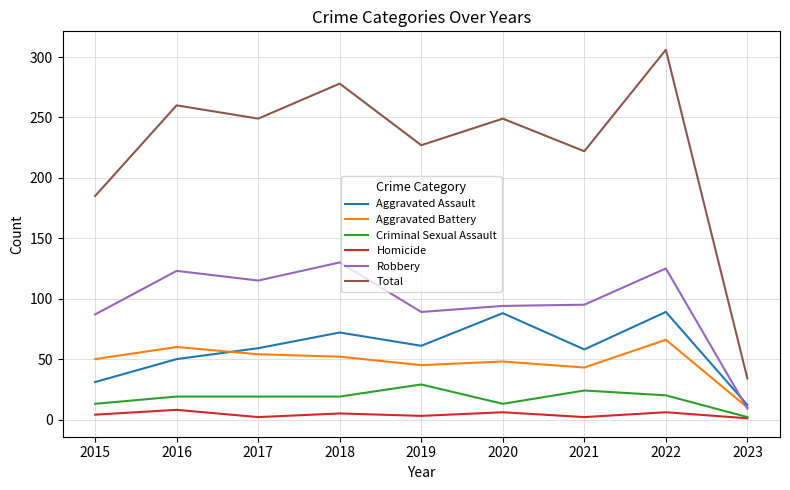

What is the smallest value displayed?

1